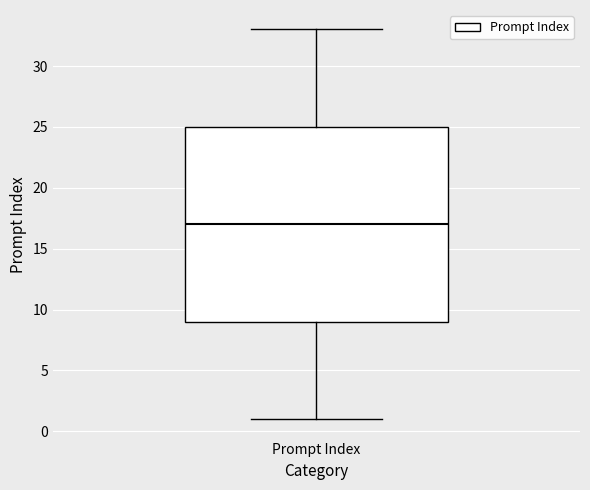

Transcribe this box plot: give where the median line is, the range the box spans, and where the two whiskers end, as read against the y-axis. The values are not printed on the chart, so give them approximately, as read against the axis.

median 17, box 9 to 25, whiskers 1 to 33